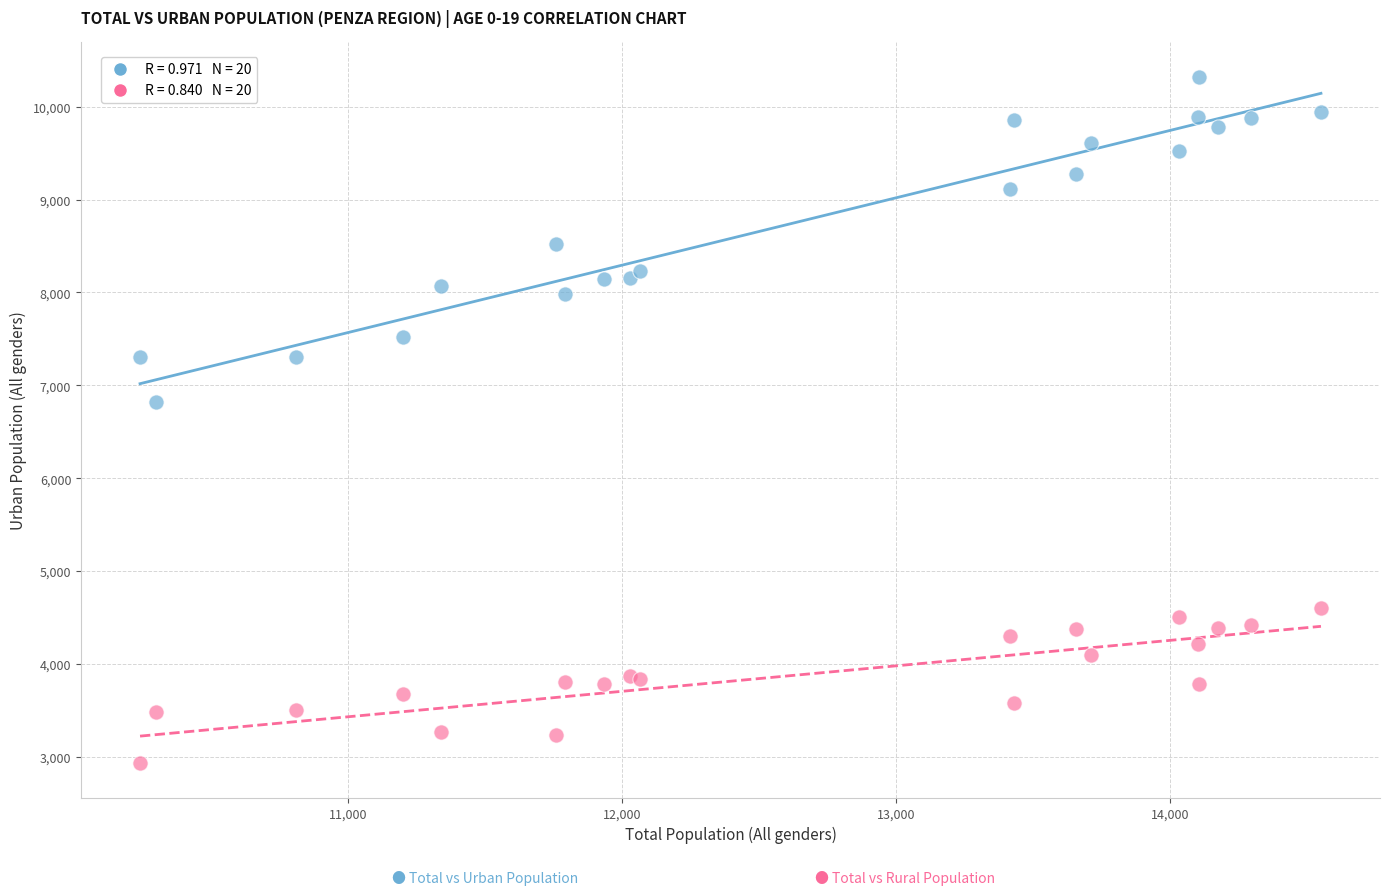

Across all series, what Y value is closest to 6627?

6818